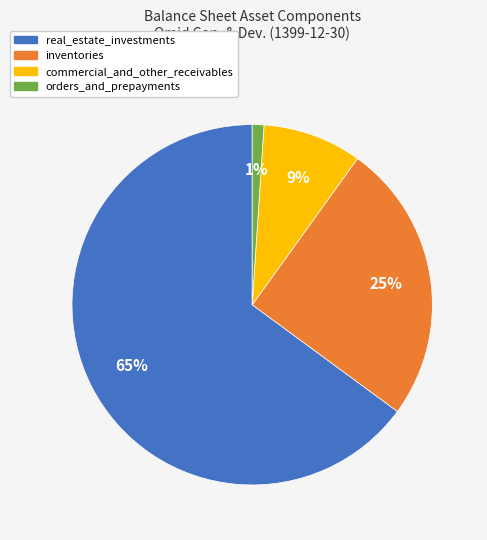

To the nearest percent, what is the difference between the largest and smallest slice percentages?

64%